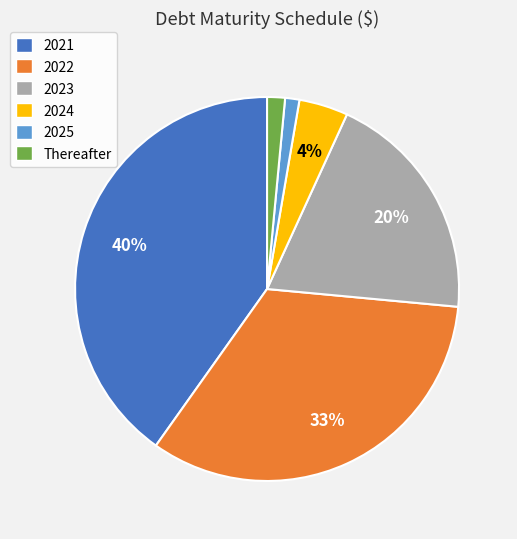

To the nearest percent, what portion does 2021 represent?

40%